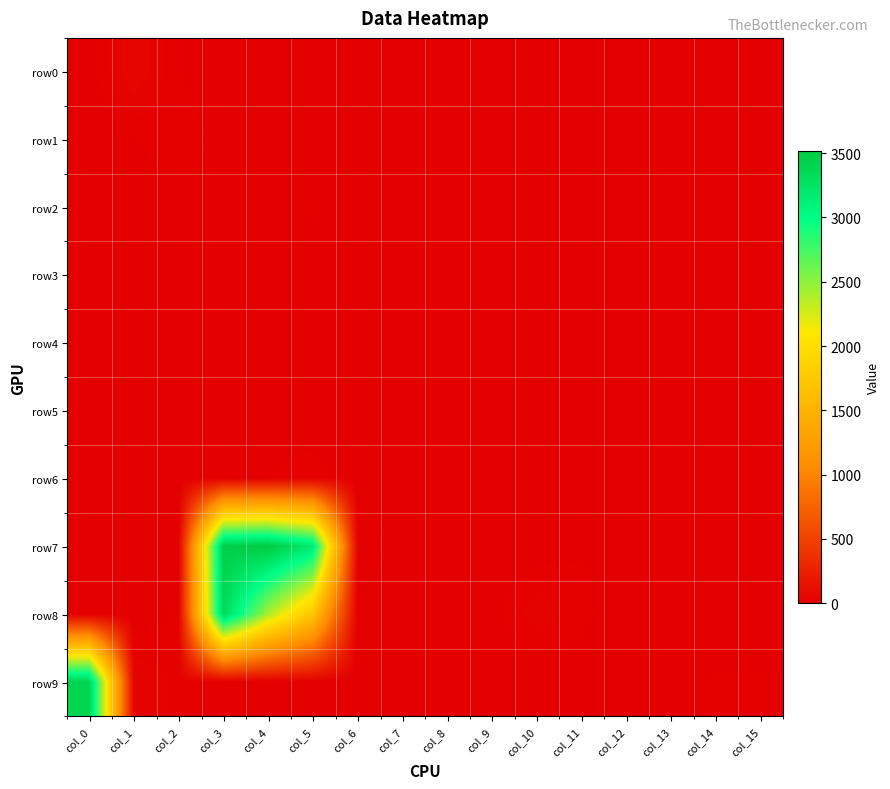

Reading right to left, what are all the values shown in this chart?

row0: col_15=0	col_14=0	col_13=4	col_12=0	col_11=0	col_10=0	col_9=0	col_8=0	col_7=0	col_6=7	col_5=9	col_4=6	col_3=0	col_2=14	col_1=56	col_0=5
row1: col_15=0	col_14=0	col_13=0	col_12=0	col_11=0	col_10=6	col_9=0	col_8=0	col_7=0	col_6=0	col_5=0	col_4=0	col_3=6	col_2=22	col_1=14	col_0=0
row2: col_15=0	col_14=0	col_13=0	col_12=0	col_11=0	col_10=0	col_9=4	col_8=0	col_7=0	col_6=0	col_5=16	col_4=5	col_3=14	col_2=7	col_1=5	col_0=0
row3: col_15=0	col_14=0	col_13=2	col_12=0	col_11=0	col_10=0	col_9=0	col_8=0	col_7=0	col_6=0	col_5=8	col_4=8	col_3=0	col_2=0	col_1=0	col_0=3
row4: col_15=0	col_14=0	col_13=0	col_12=0	col_11=6	col_10=0	col_9=0	col_8=0	col_7=0	col_6=0	col_5=2	col_4=4	col_3=0	col_2=6	col_1=0	col_0=0
row5: col_15=0	col_14=0	col_13=0	col_12=0	col_11=0	col_10=0	col_9=1	col_8=0	col_7=0	col_6=0	col_5=0	col_4=0	col_3=10	col_2=13	col_1=0	col_0=0
row6: col_15=0	col_14=7	col_13=0	col_12=0	col_11=0	col_10=0	col_9=0	col_8=0	col_7=5	col_6=0	col_5=24	col_4=13	col_3=8	col_2=0	col_1=0	col_0=9
row7: col_15=0	col_14=0	col_13=0	col_12=10	col_11=12	col_10=4	col_9=5	col_8=0	col_7=0	col_6=29	col_5=3182	col_4=3516	col_3=3474	col_2=4	col_1=0	col_0=0
row8: col_15=0	col_14=0	col_13=0	col_12=0	col_11=20	col_10=38	col_9=5	col_8=0	col_7=0	col_6=0	col_5=1704	col_4=2406	col_3=3353	col_2=18	col_1=0	col_0=0
row9: col_15=16	col_14=16	col_13=0	col_12=0	col_11=0	col_10=0	col_9=0	col_8=0	col_7=0	col_6=0	col_5=4	col_4=0	col_3=0	col_2=24	col_1=42	col_0=3409